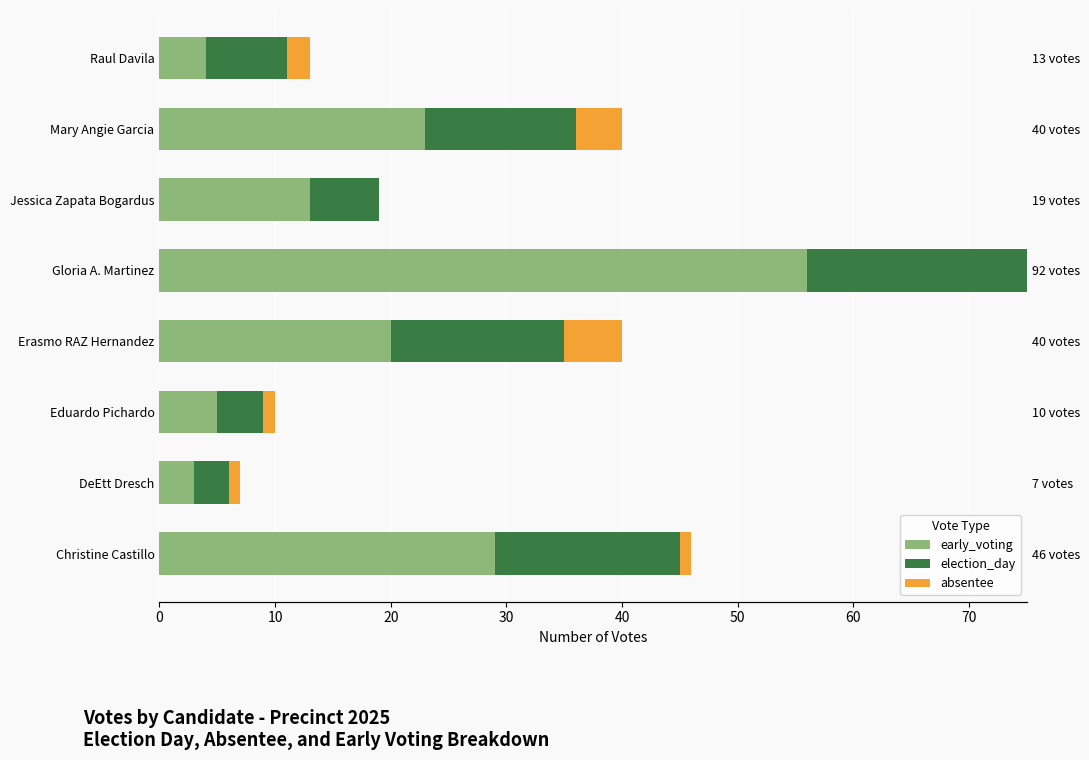

Is it true that absentee equals 1 at Eduardo Pichardo?

True